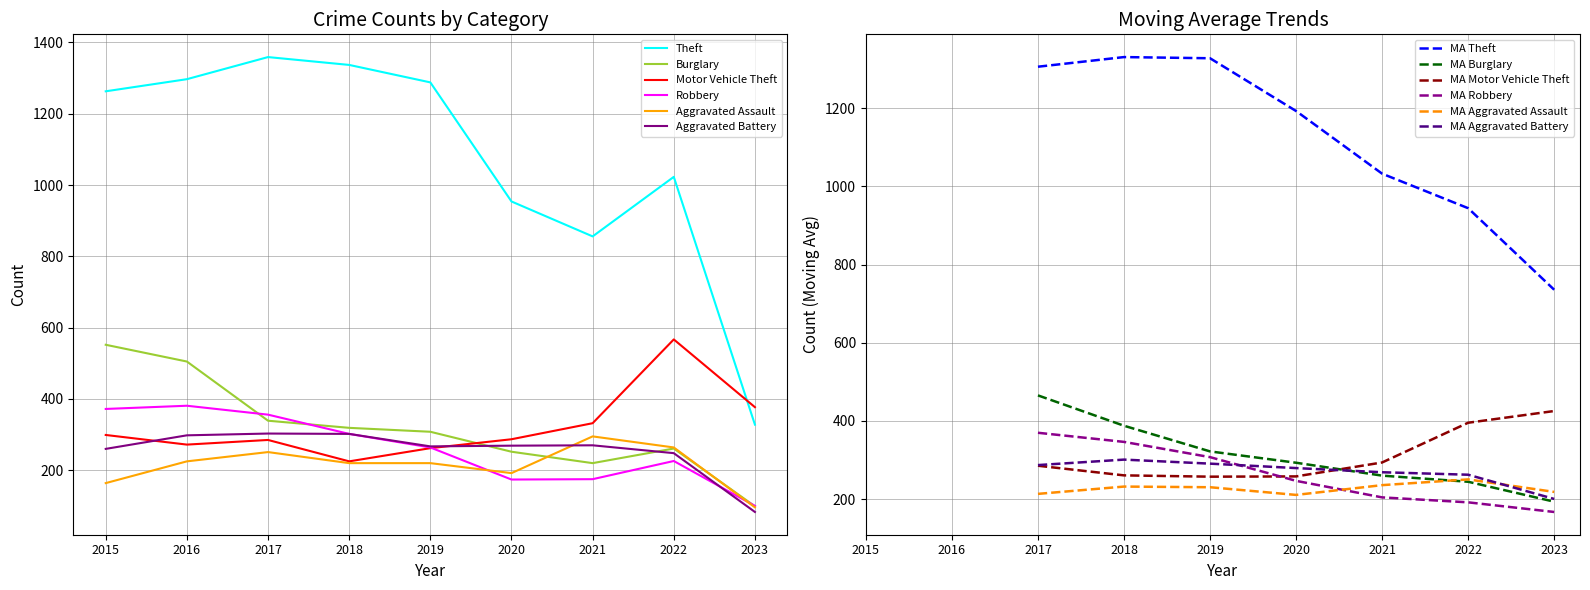

Which category has the highest value in the Theft series?

2017